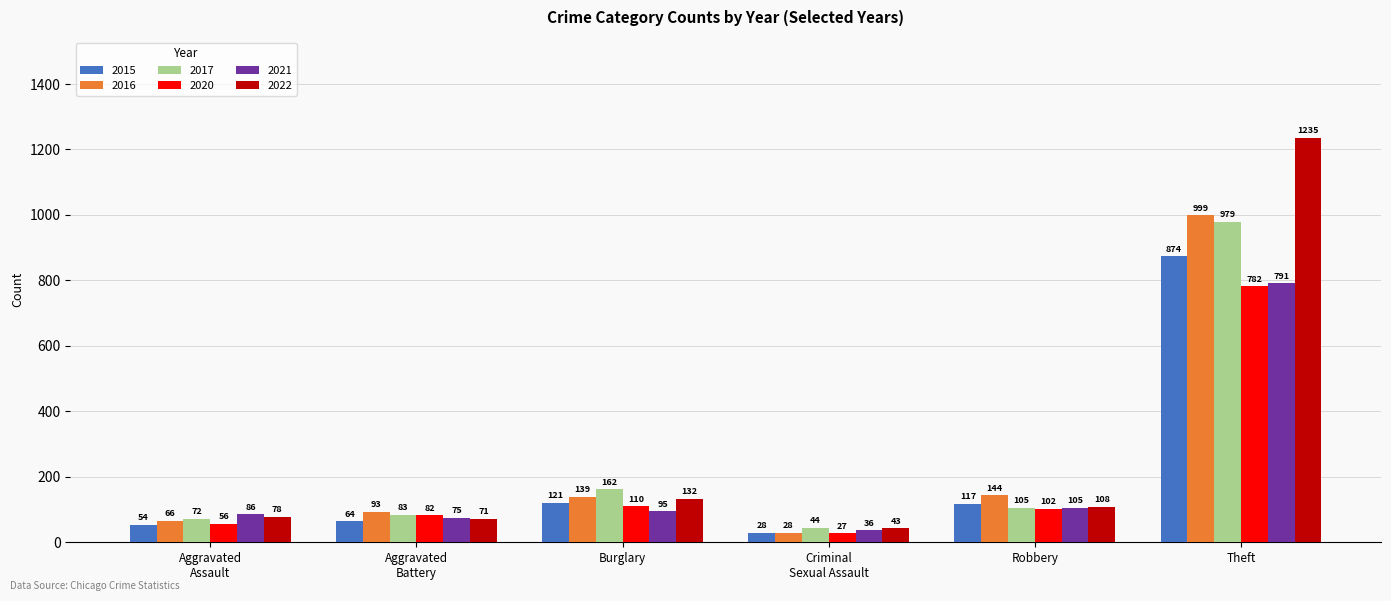

The value of 2022 at Burglary is 132. True or false?

True